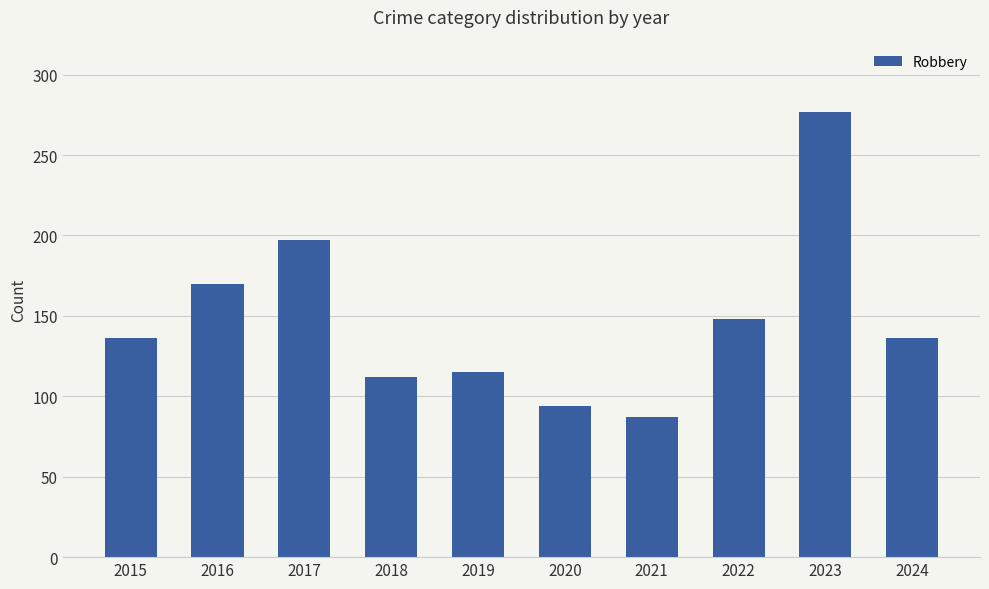

How many data points are less than 136?

4